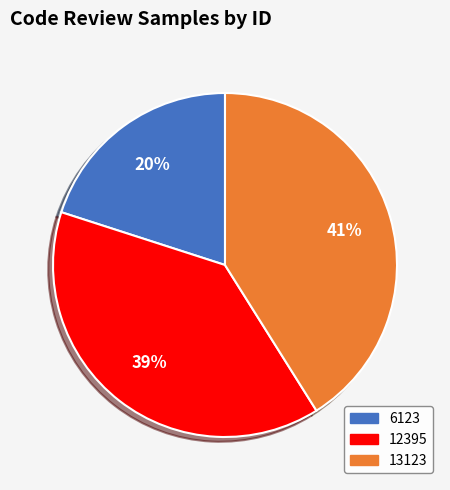

How many segments does this pie chart have?

3